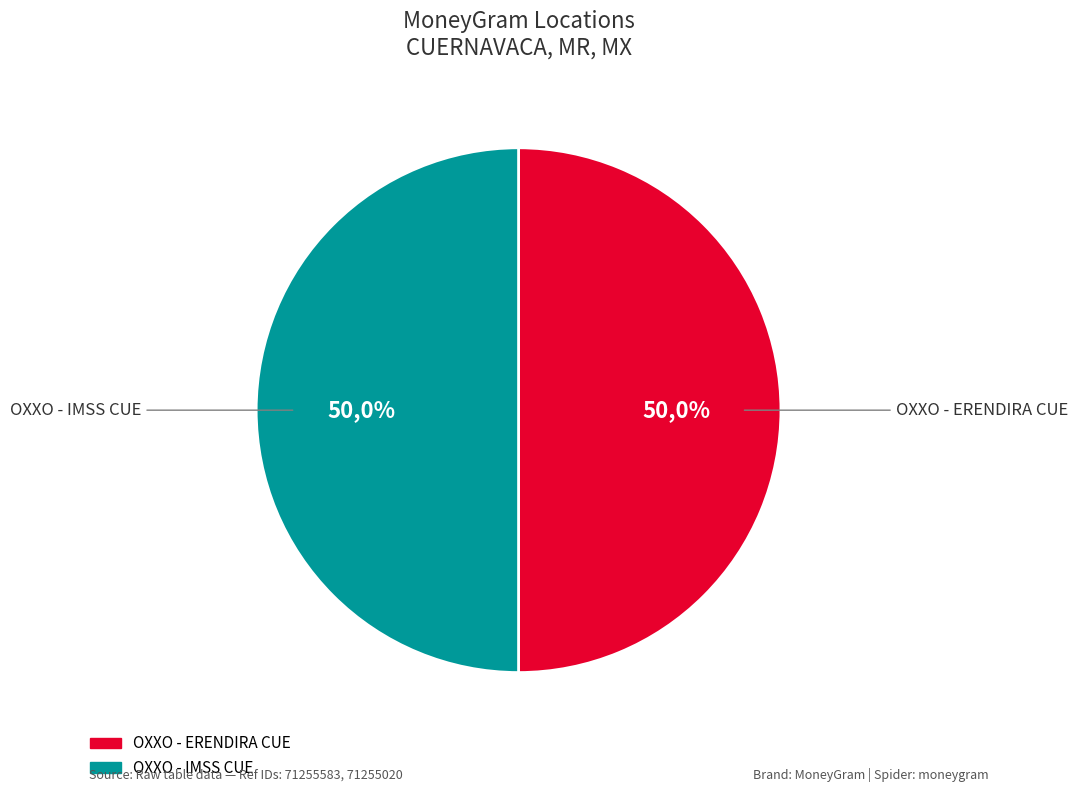

Which has a higher value, OXXO - IMSS CUE or OXXO - ERENDIRA CUE?

OXXO - ERENDIRA CUE